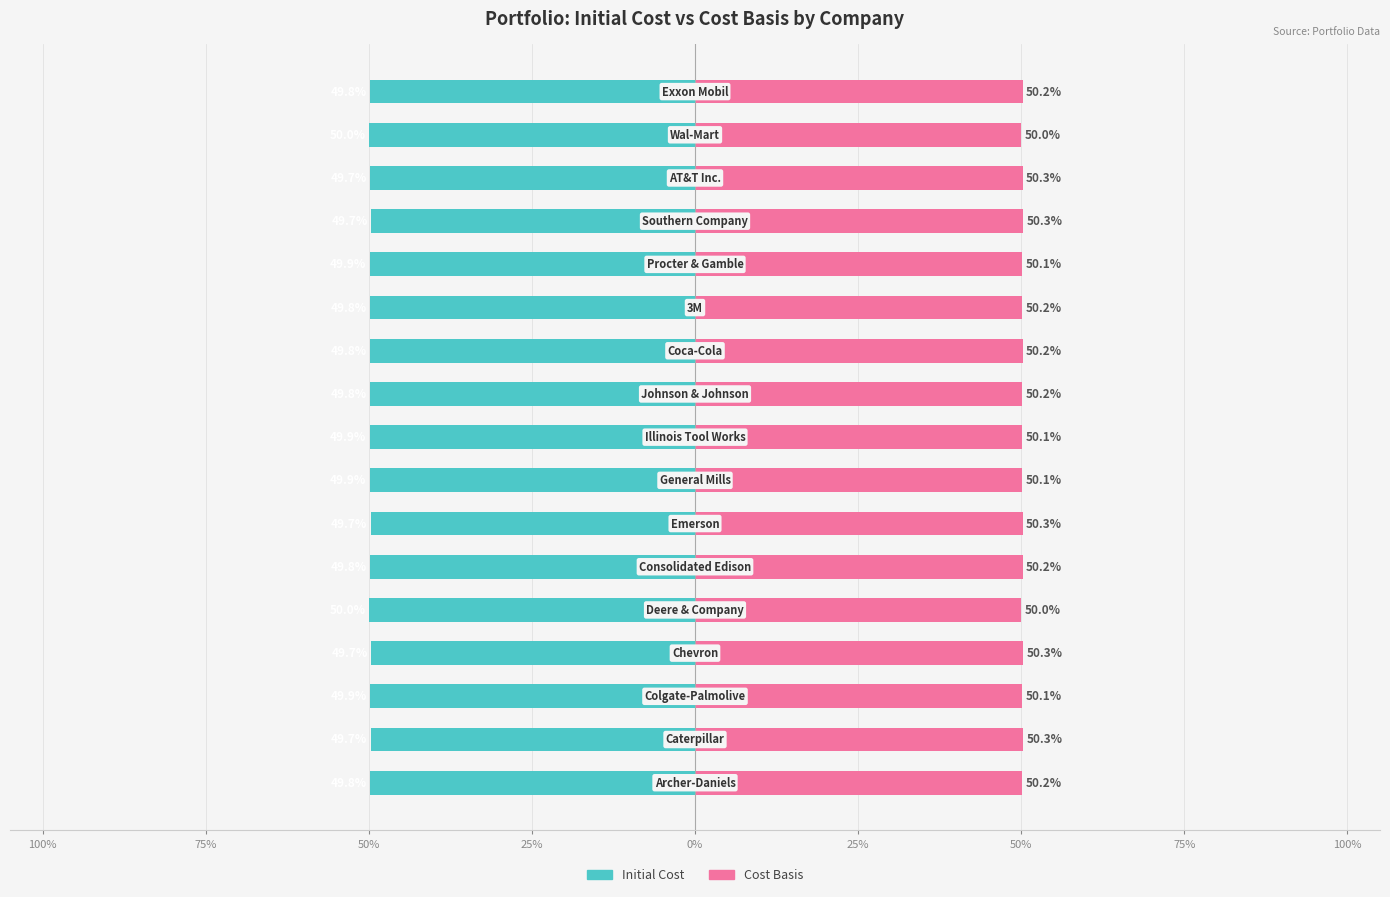

Does the chart contain any negative values?

Yes